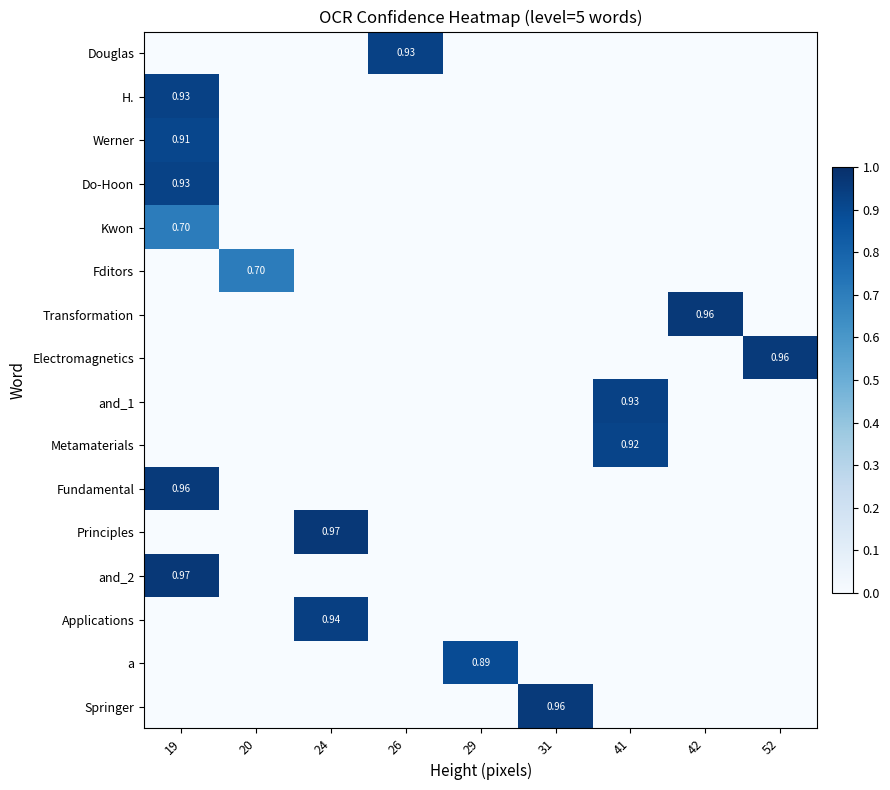

What is the highest value of the Metamaterials series?

0.9